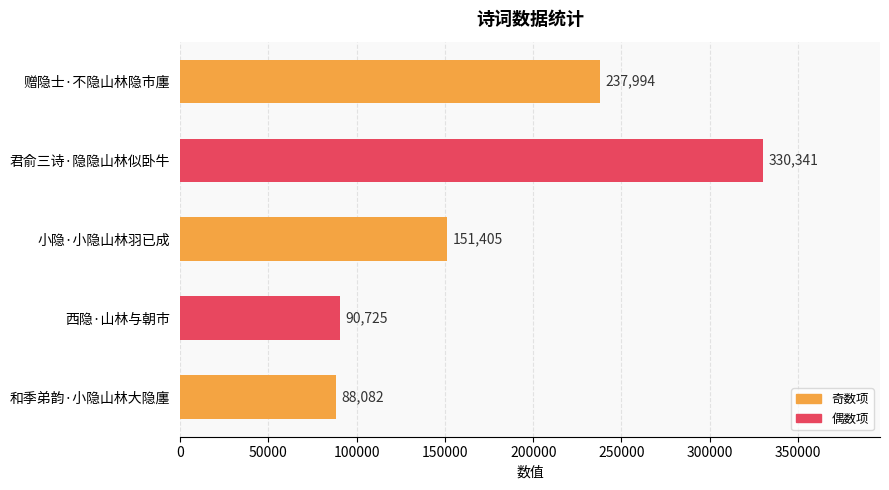

What is the average value?

179709